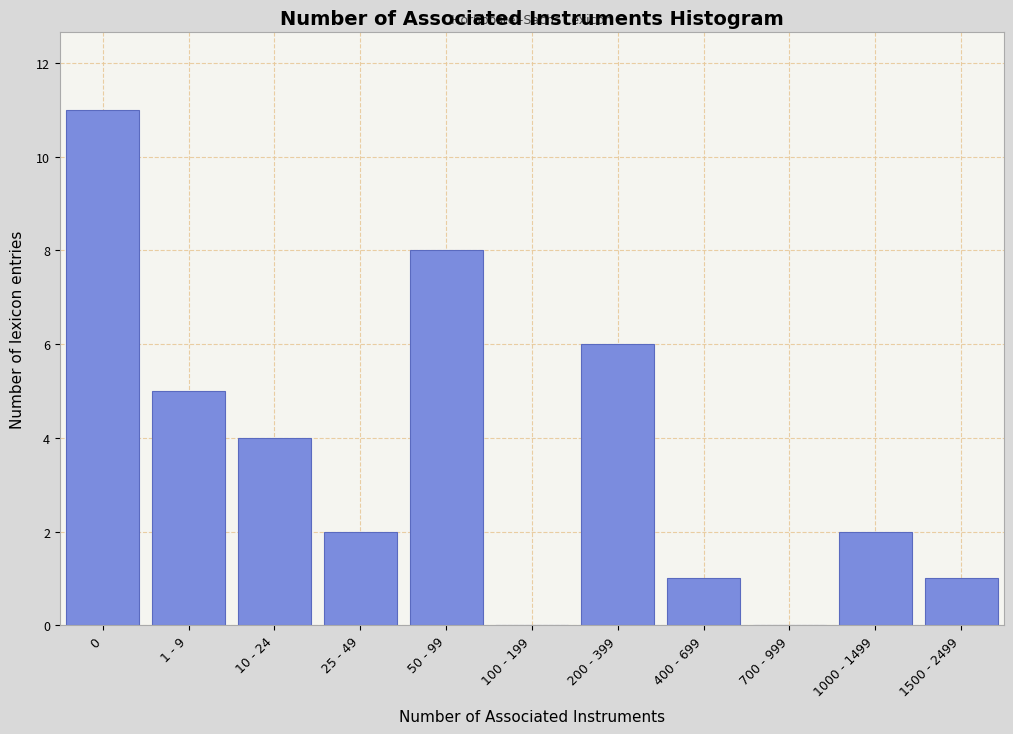

Reading left to right, list all the values displayed in this chart.

0=11	1 - 9=5	10 - 24=4	25 - 49=2	50 - 99=8	100 - 199=0	200 - 399=6	400 - 699=1	700 - 999=0	1000 - 1499=2	1500 - 2499=1